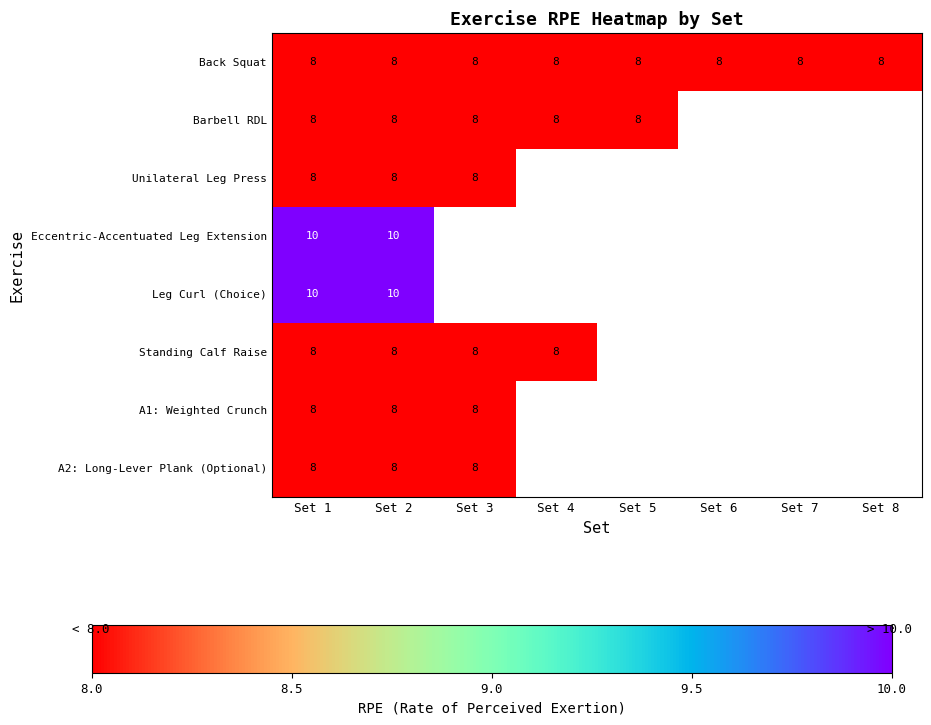

The value of A1: Weighted Crunch at Set 3 is 2. True or false?

False